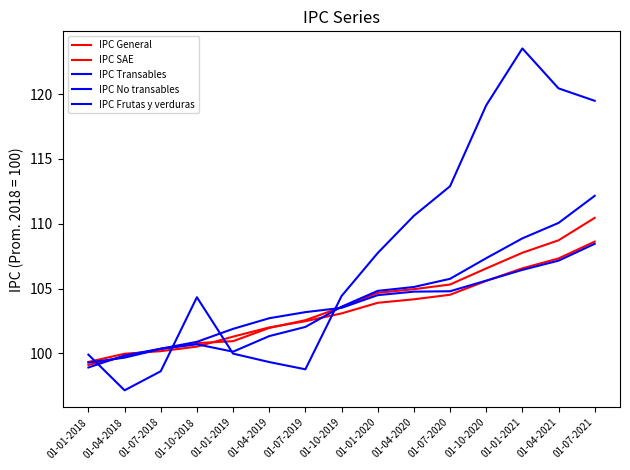

What is the sum of all IPC Frutas y verduras values?

1616.3